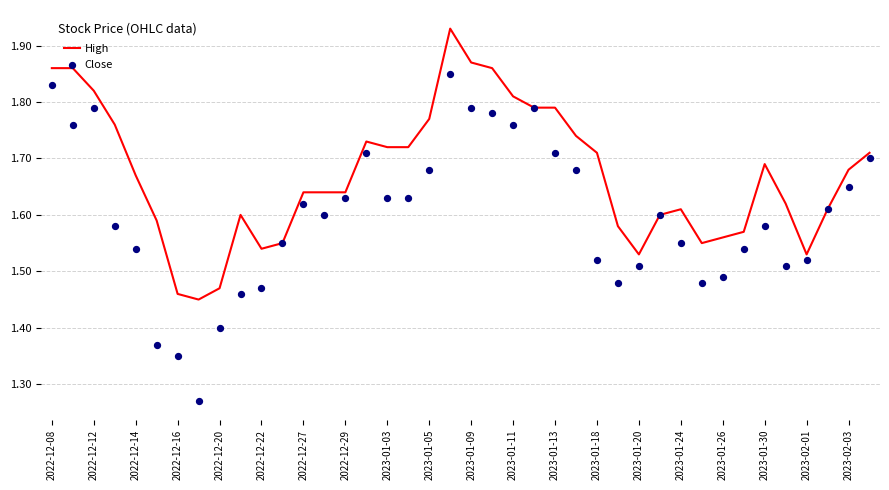

The value of High at 2023-02-03 is 2.5. True or false?

False